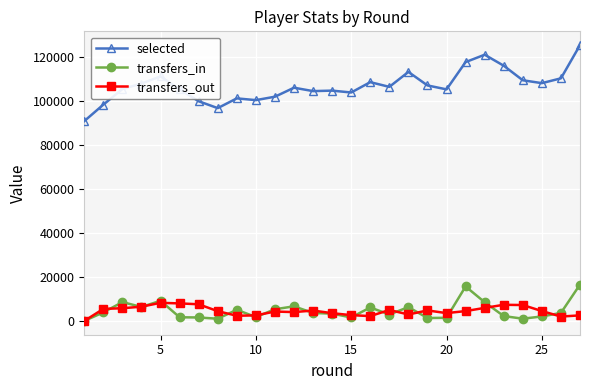

True or false: selected has more than 2 points higher than both neighbors.

True